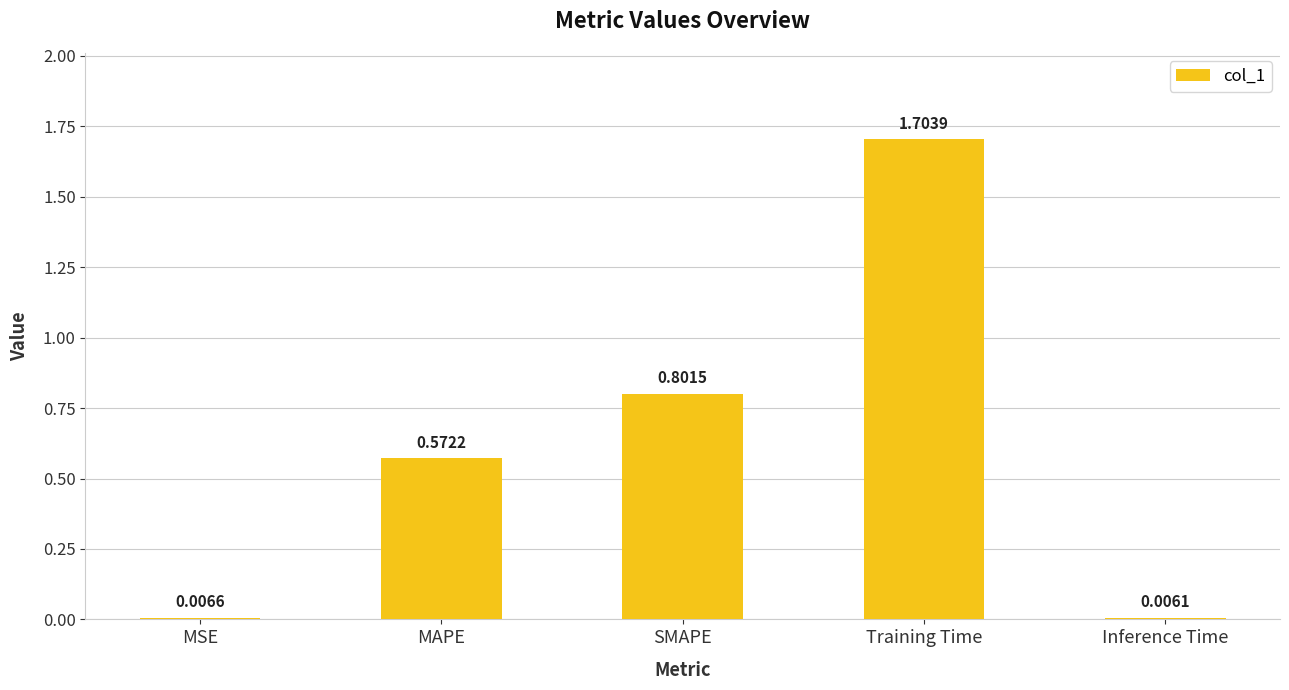

At which category does the chart reach its peak across all series?

Training Time